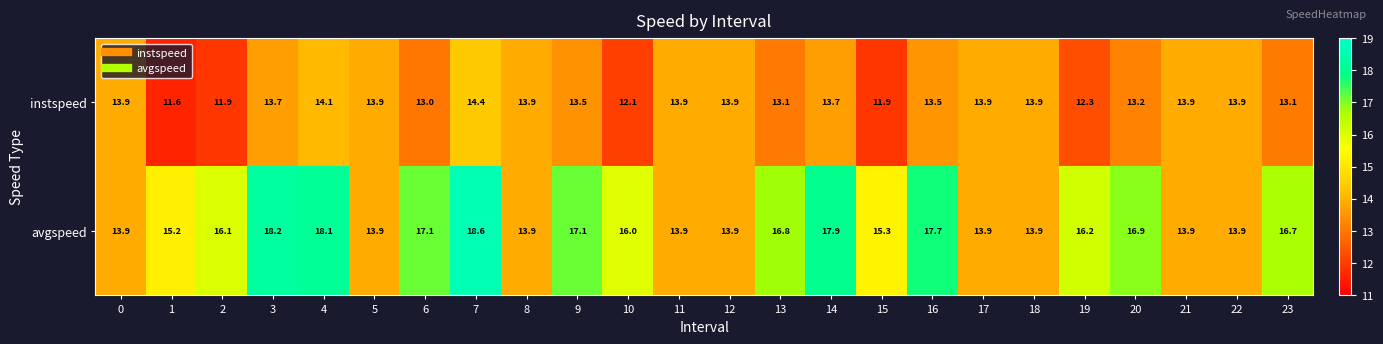

What is the greatest value displayed?

18.6